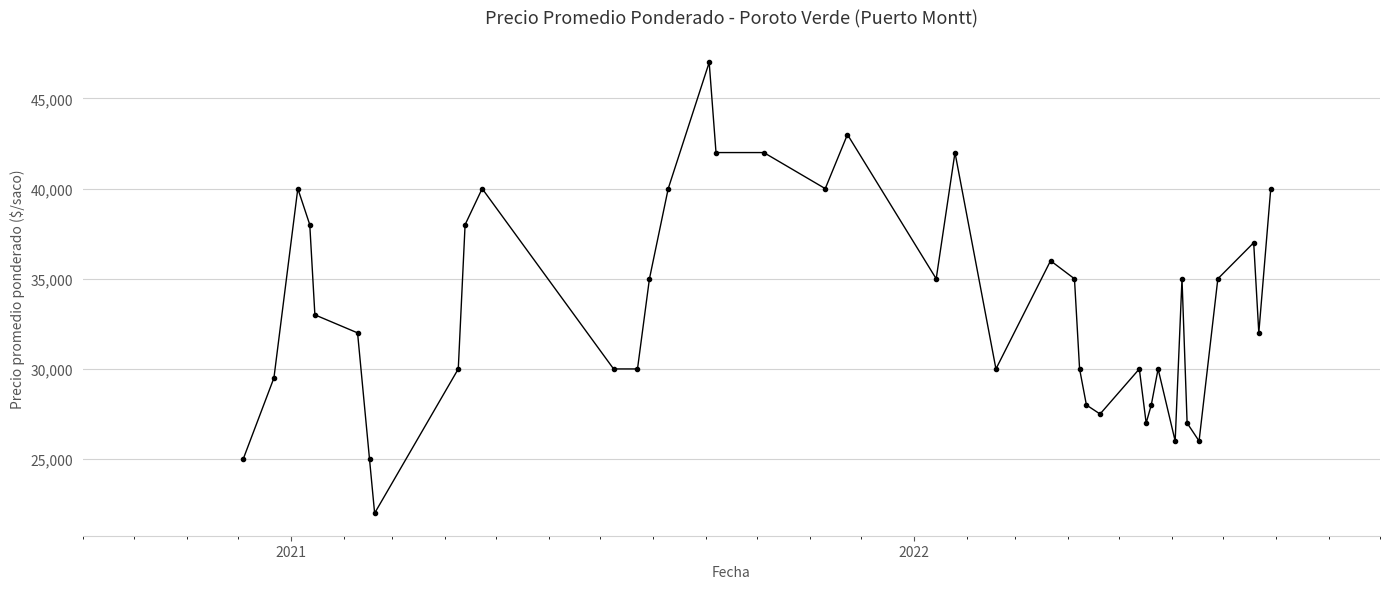

What is the value of the 19th point from the left?

40000